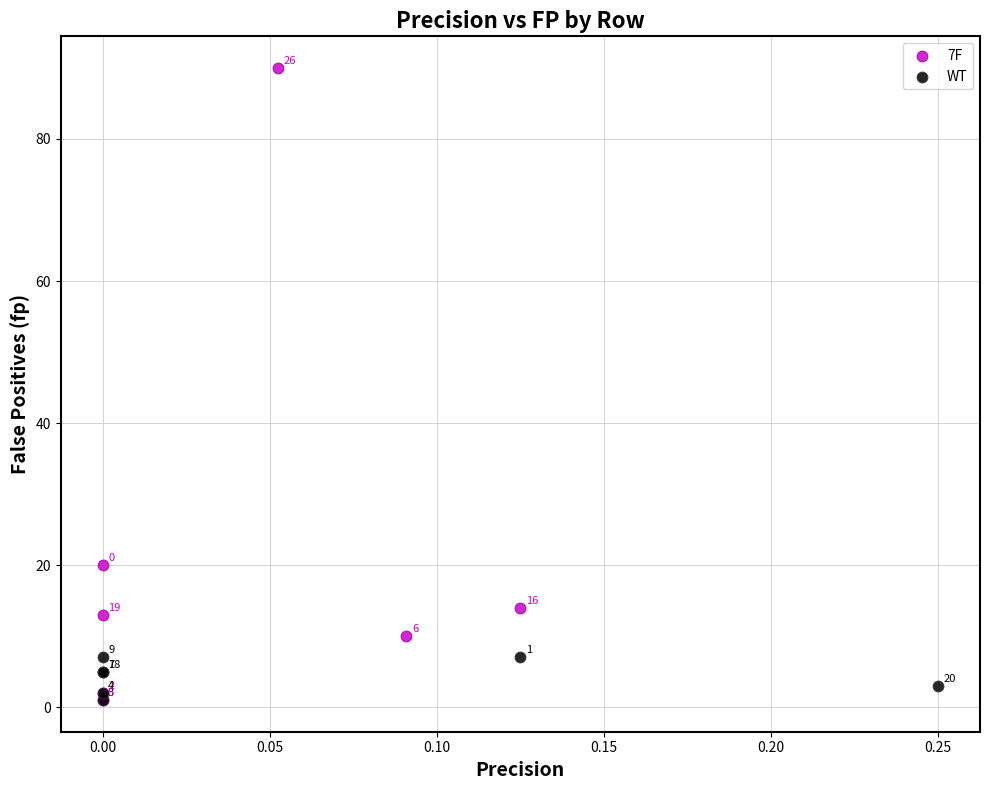

Which series has the widest spread of Y values?

7F